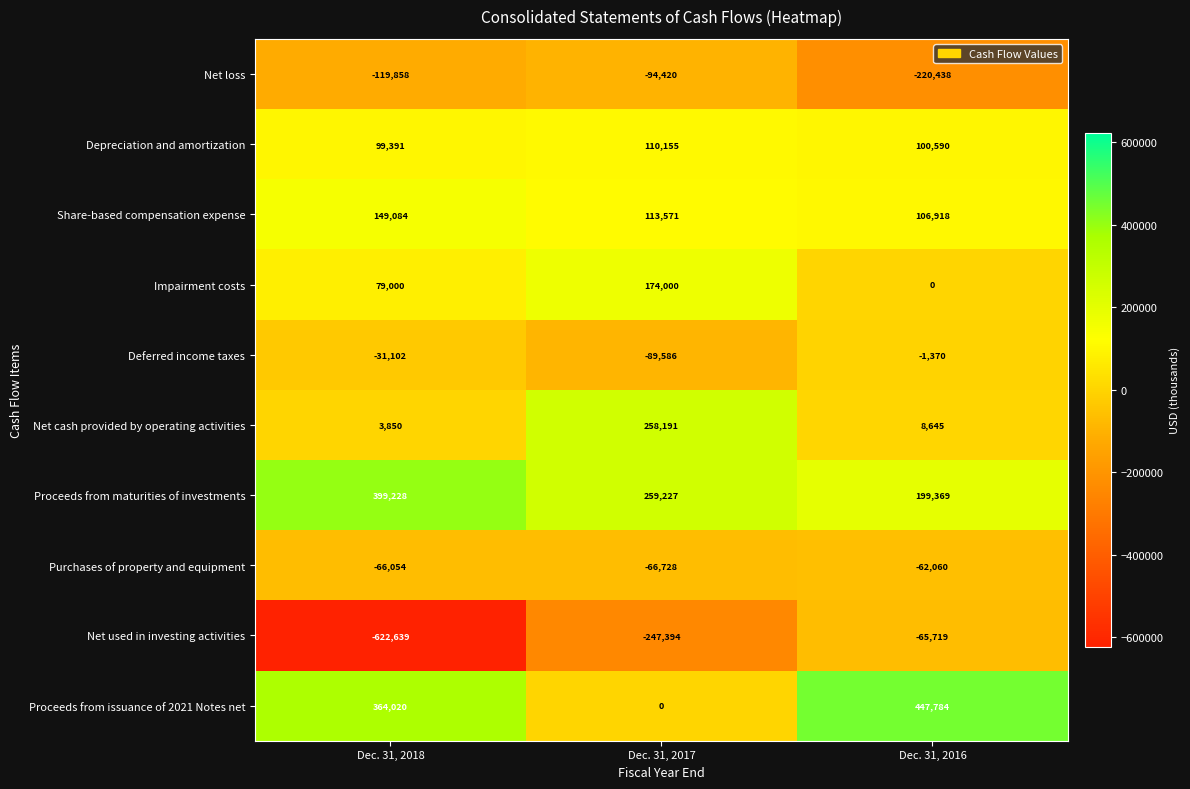

At which category is the sum across all series the highest?

Dec. 31, 2016